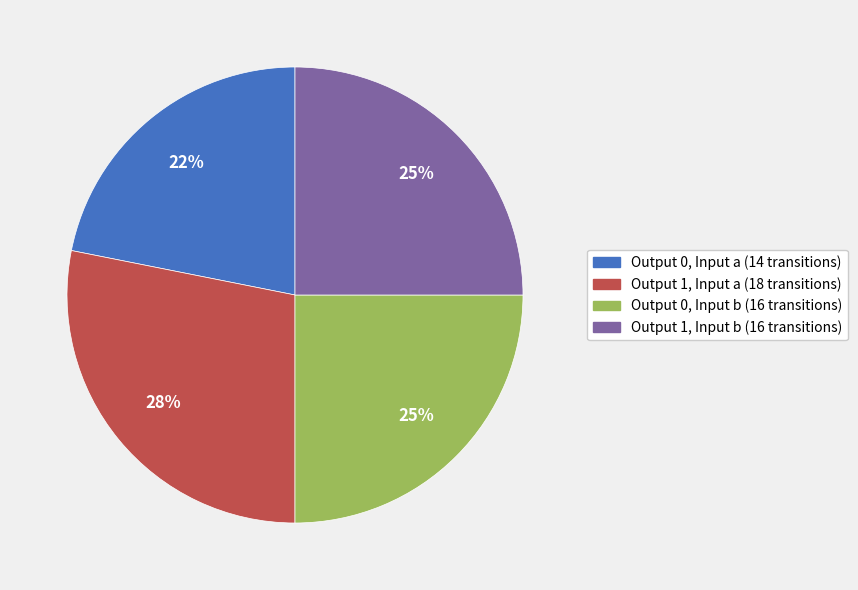

To the nearest percent, what is the average slice percentage?

25%